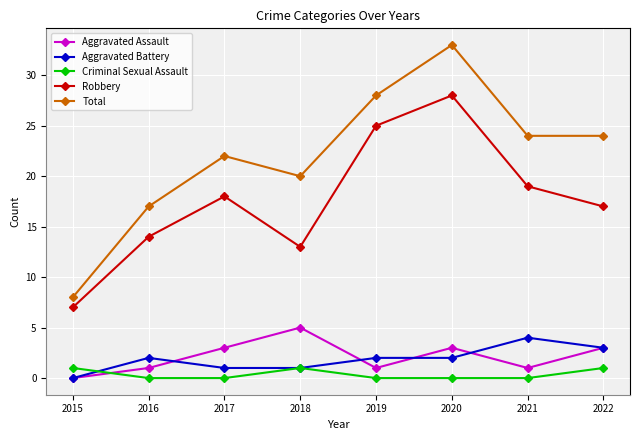

At which label is Total closest to 20?

2018